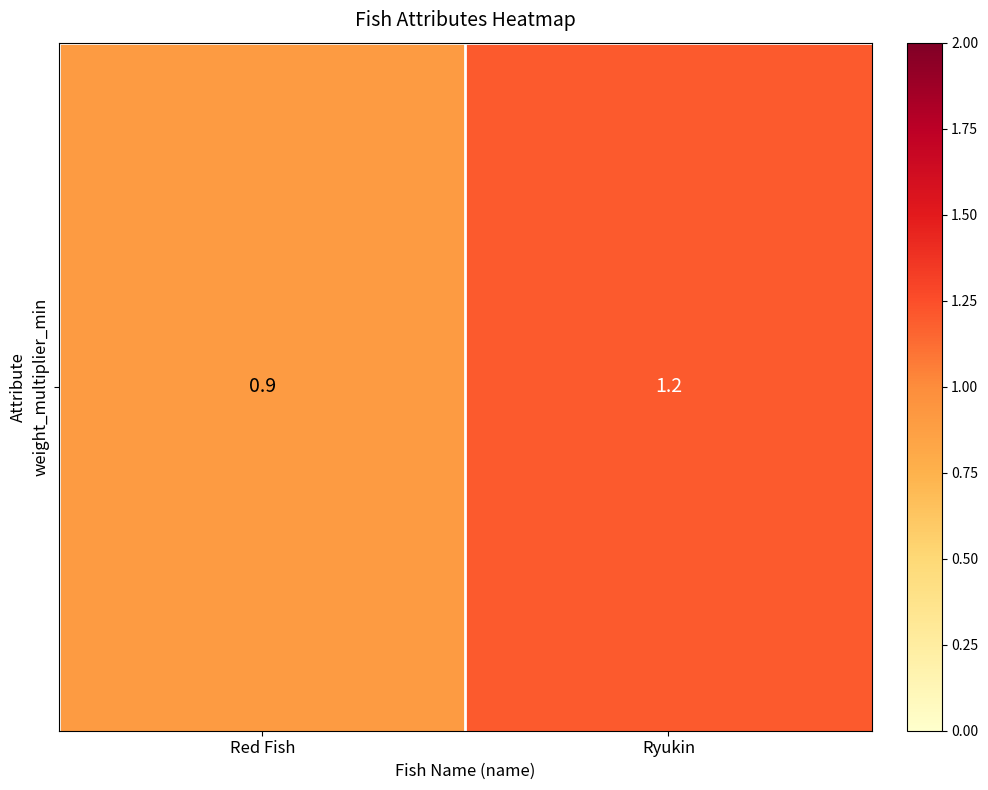

Which category has the highest value across all series?

Ryukin